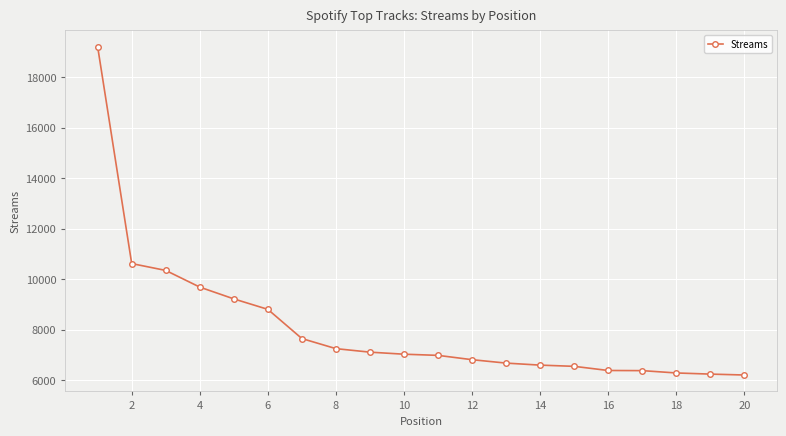

What is the minimum value shown in the chart?

6210